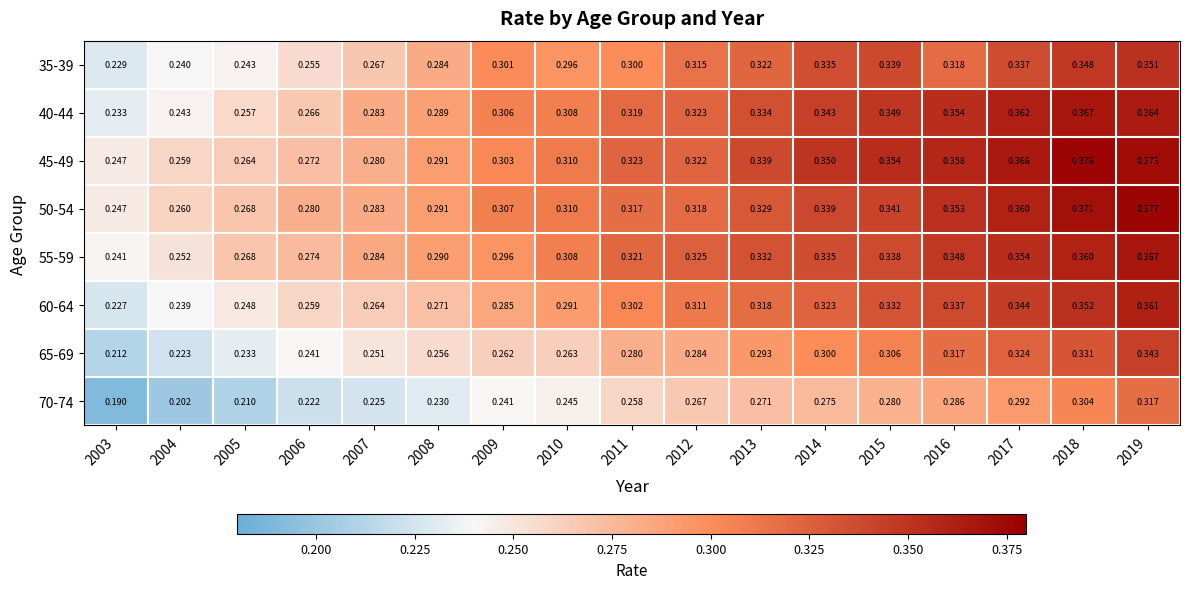

Is the value of 55-59 at 2011 greater than the value of 35-39 at 2004?

Yes